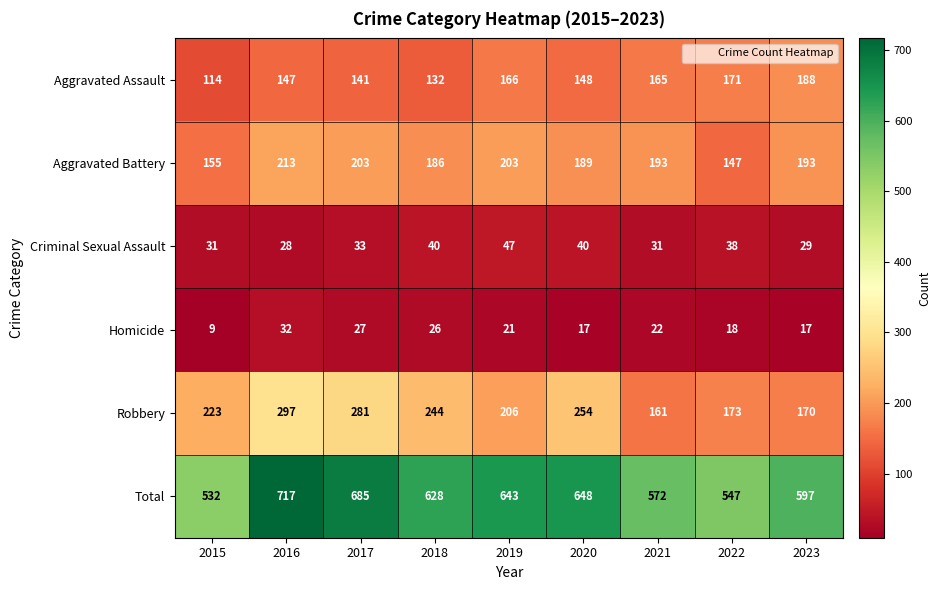

Which series has the largest total across all categories?

Total